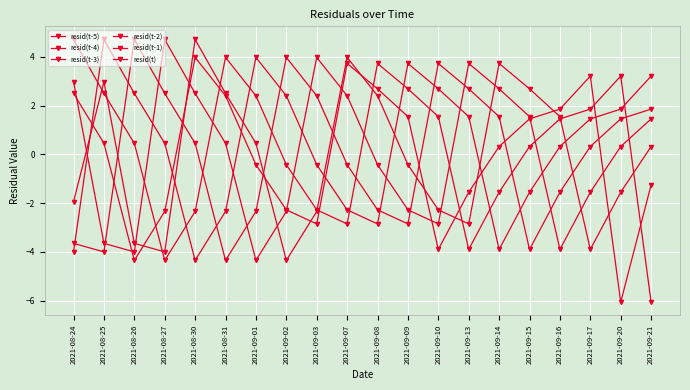

How many intersections are there between resid(t-2) and resid(t-1)?

7